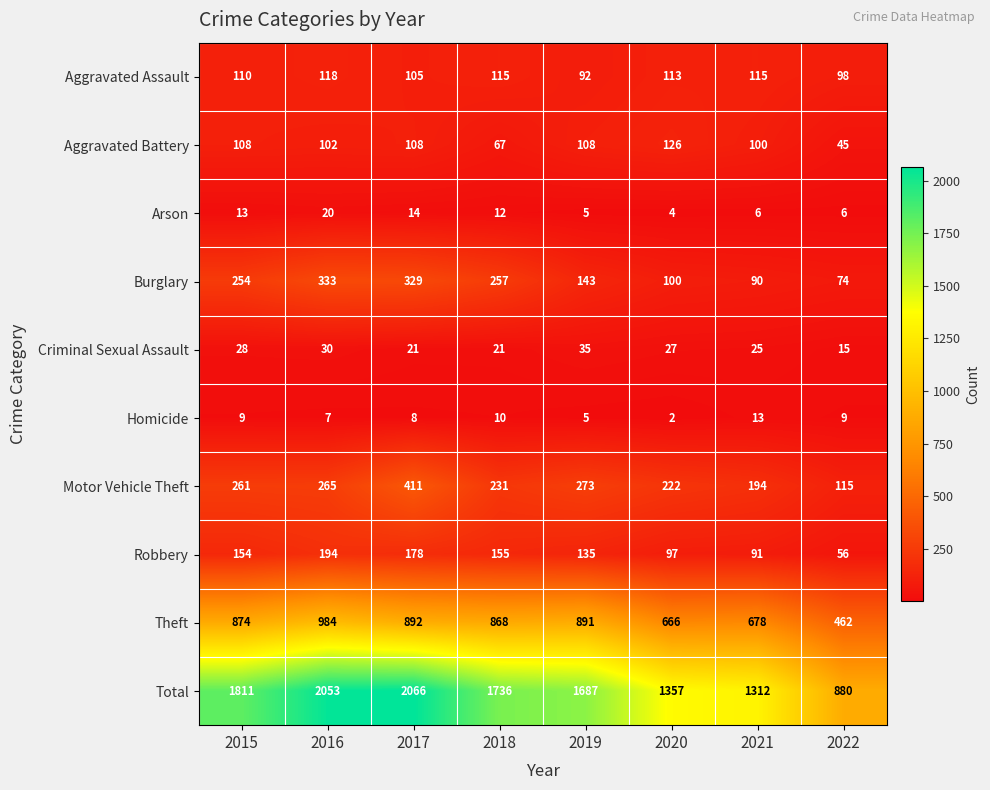

Which series has the largest range (max minus min)?

Total